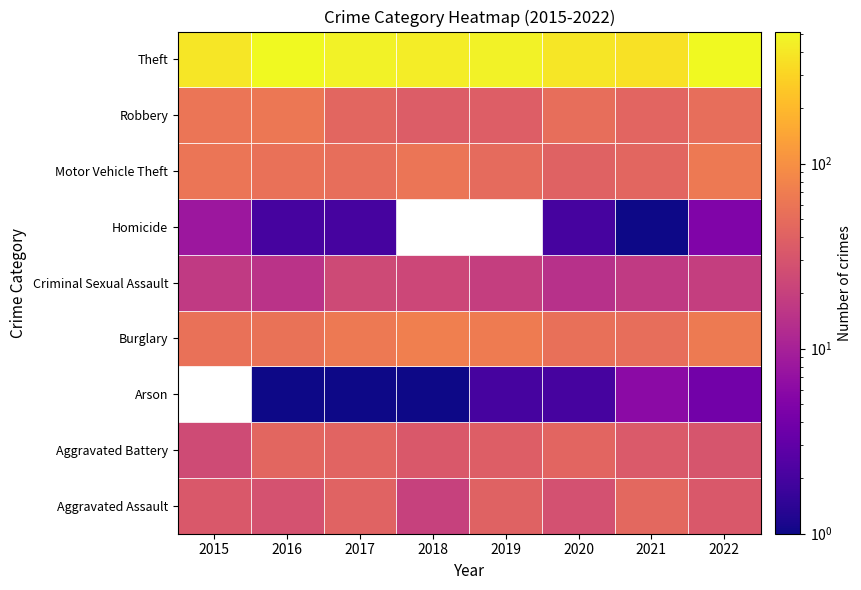

Where is Homicide nearest to the value 4?

2022